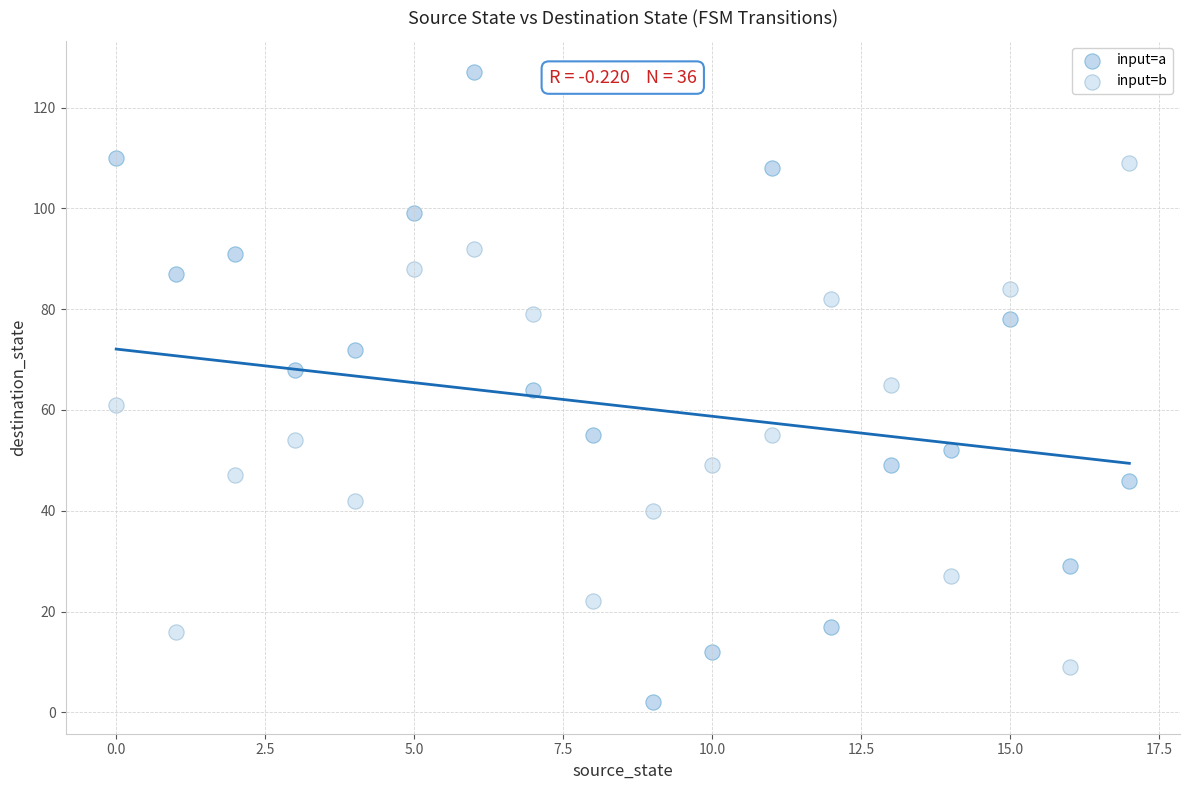

Which series contains the lowest Y value?

input=a